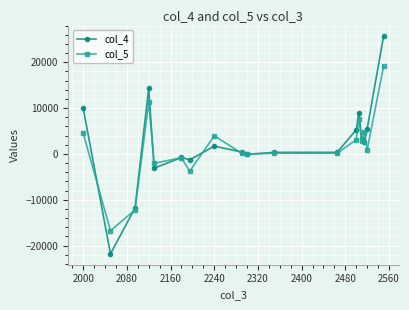

How many data points in col_5 are less than 874?

9